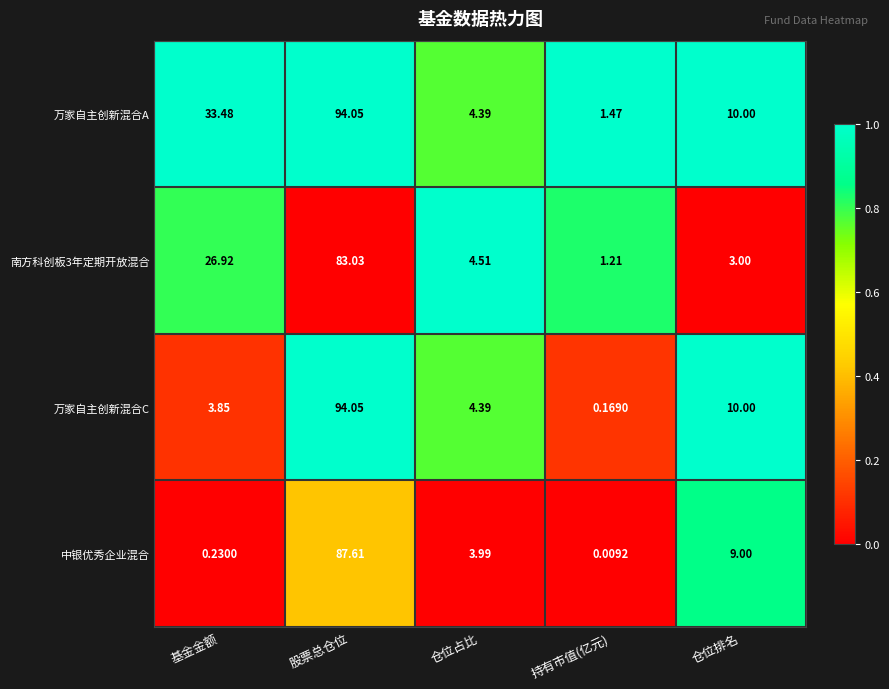

Rank the categories by 中银优秀企业混合 value from lowest to highest.

持有市值(亿元), 基金金额, 仓位占比, 仓位排名, 股票总仓位